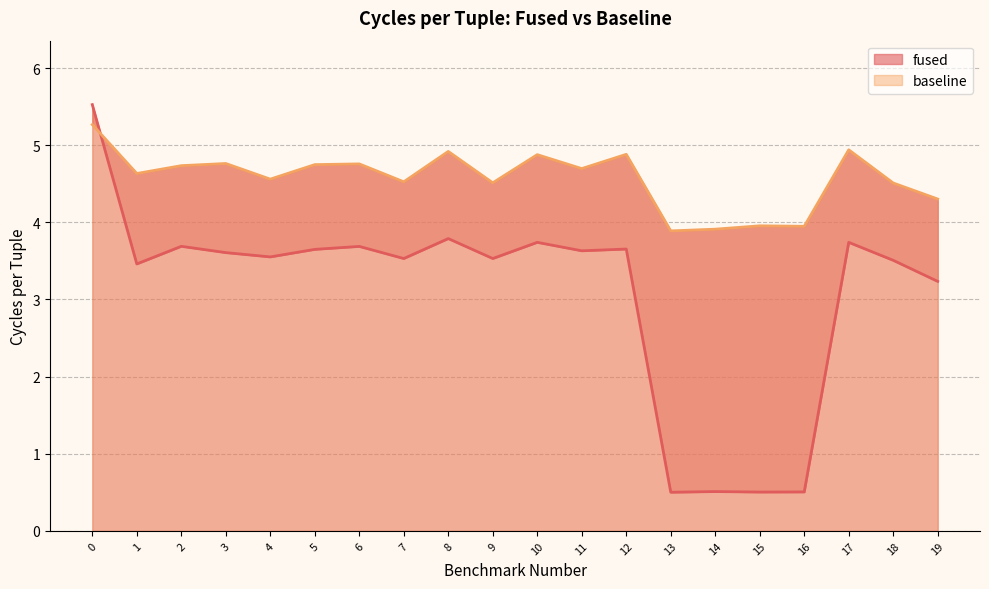

List the labels in order of baseline value, largest first.

0, 17, 8, 12, 10, 3, 6, 5, 2, 11, 1, 4, 7, 9, 18, 19, 15, 16, 14, 13